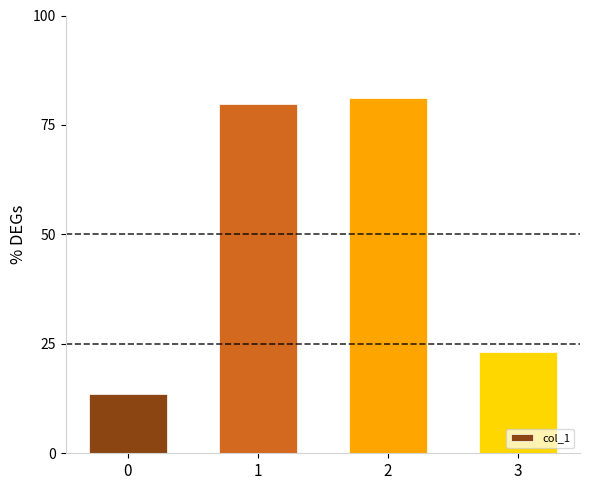

Rank the categories by value from highest to lowest.

2, 1, 3, 0